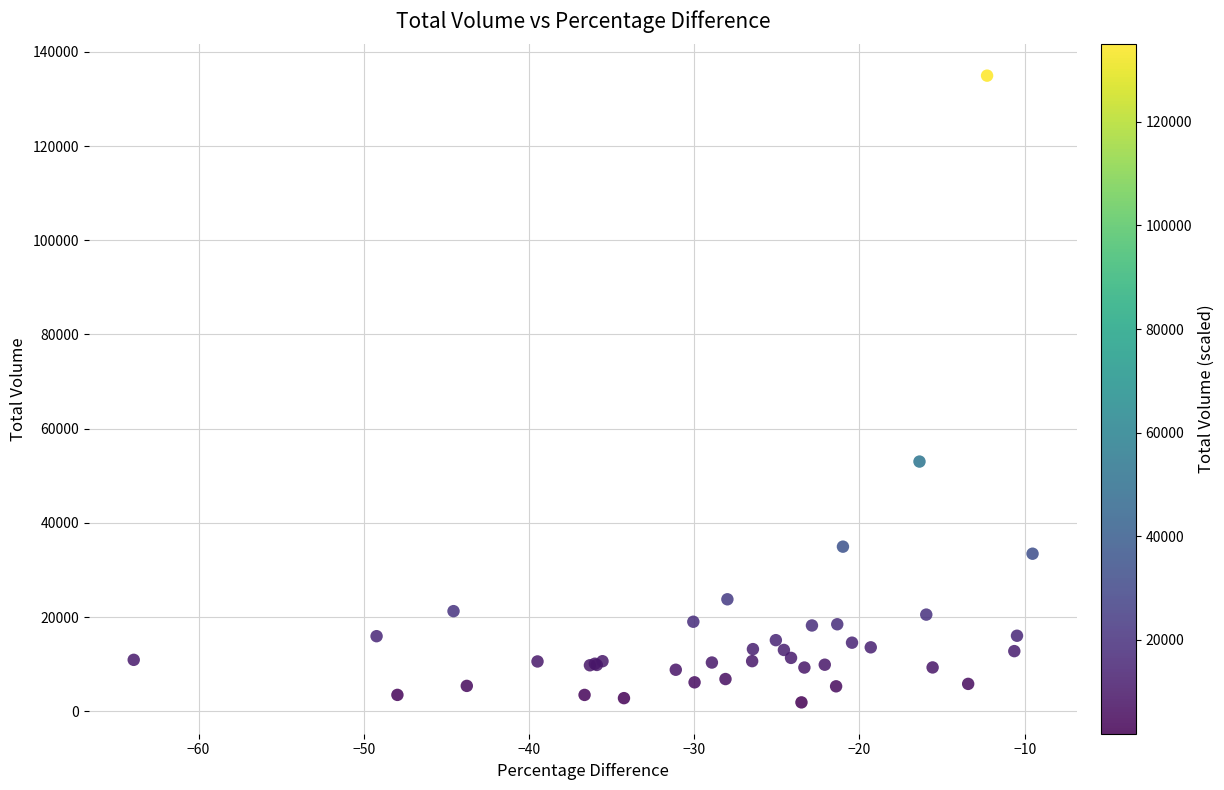

What Y value in the scatter plot is closest to 68420?

53014.9